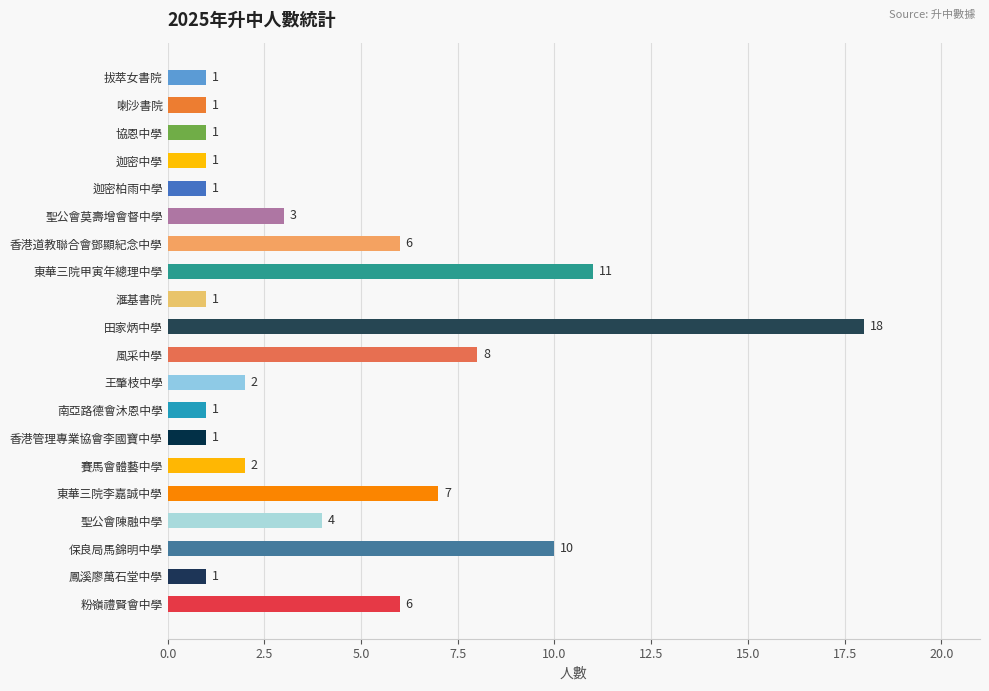

The chart shows a value of 18 at 田家炳中學. True or false?

True